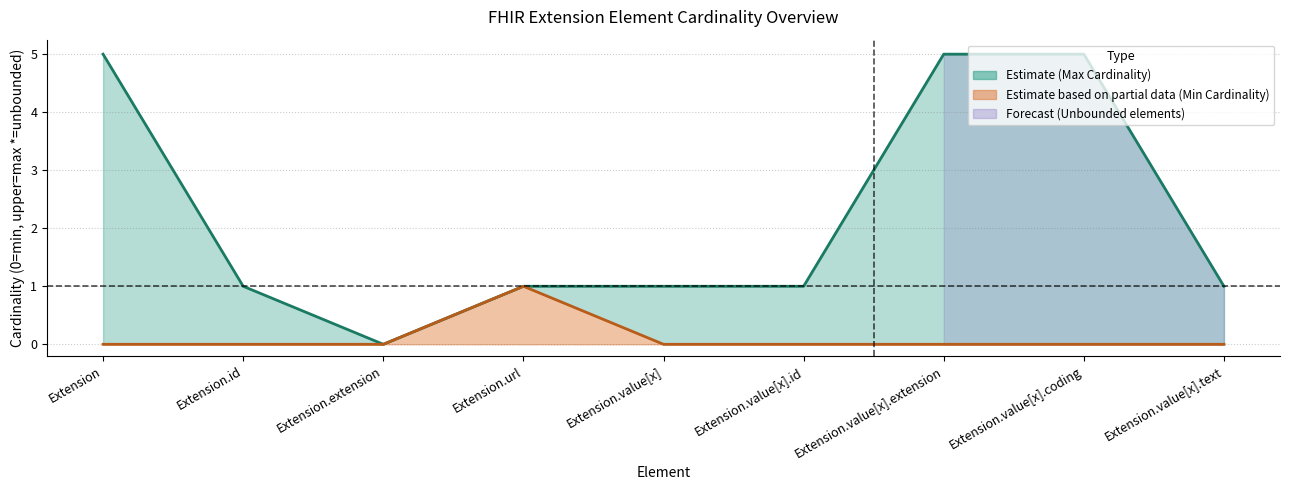

Rank the categories by Max Cardinality Upper Line value from lowest to highest.

Extension.extension, Extension.id, Extension.url, Extension.value[x], Extension.value[x].id, Extension.value[x].text, Extension, Extension.value[x].extension, Extension.value[x].coding